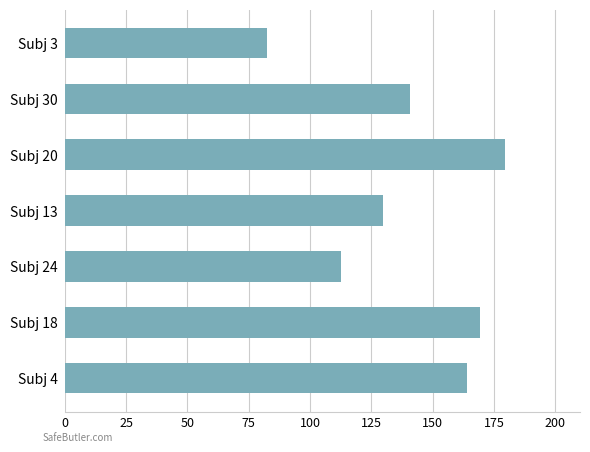

What is the maximum value shown in the chart?

179.6